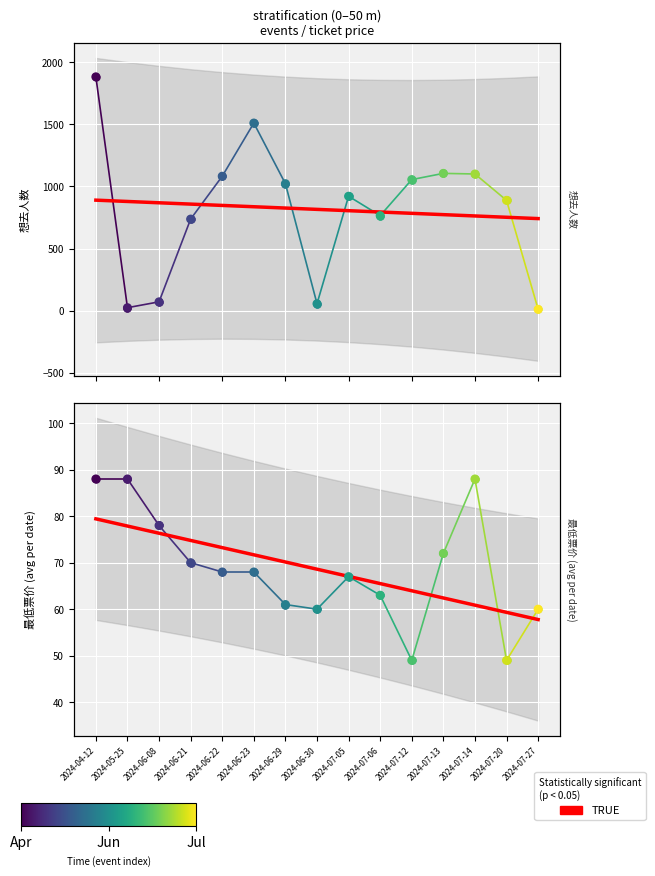

What is the ratio of the value at 2024-06-22 to the value at 2024-06-23?

1.0